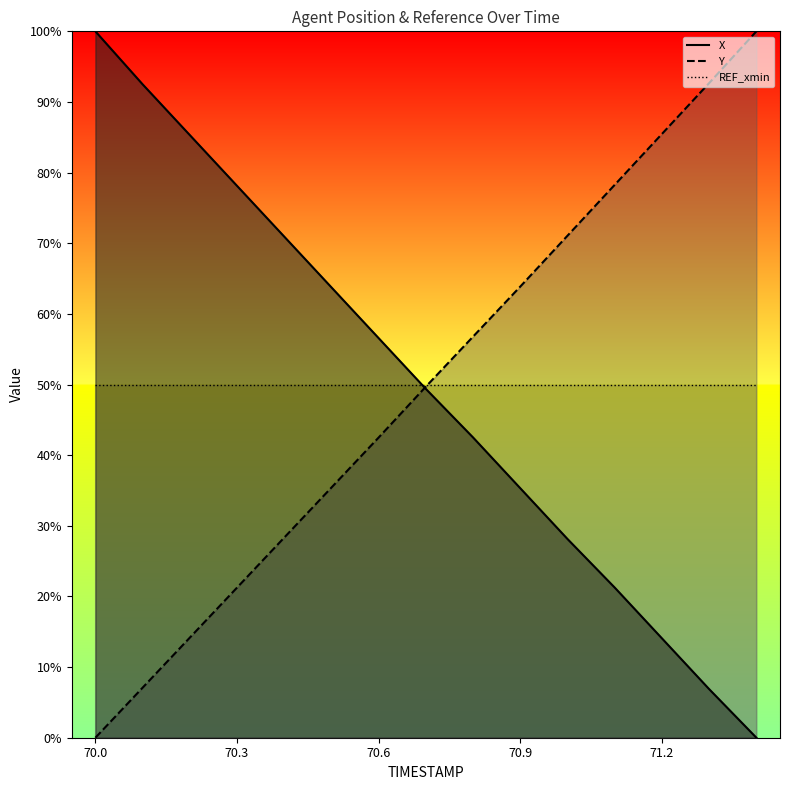

True or false: Y has a value of 0.6 at 70.9.

True